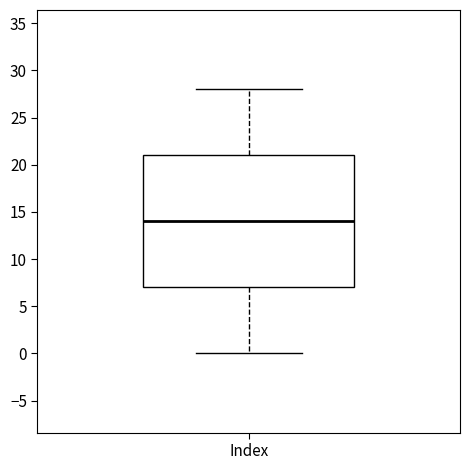

Where does the median line of the box for Index sit on the y-axis? The values are not printed on the chart, so give them approximately, as read against the axis.

14